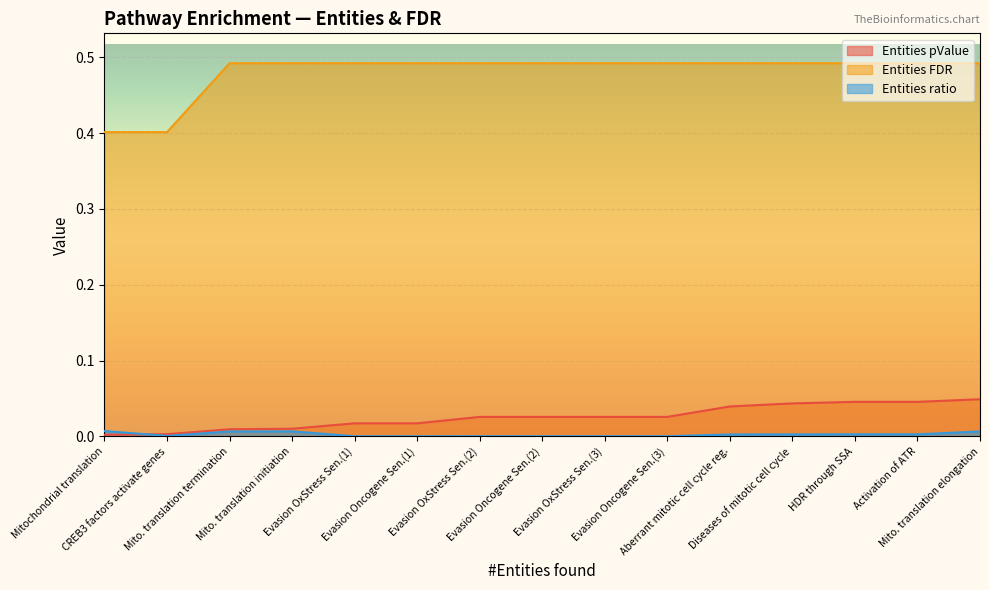

Rank the series at Evasion Oncogene Sen.(2) from lowest to highest value.

Entities ratio, Entities pValue, Entities FDR